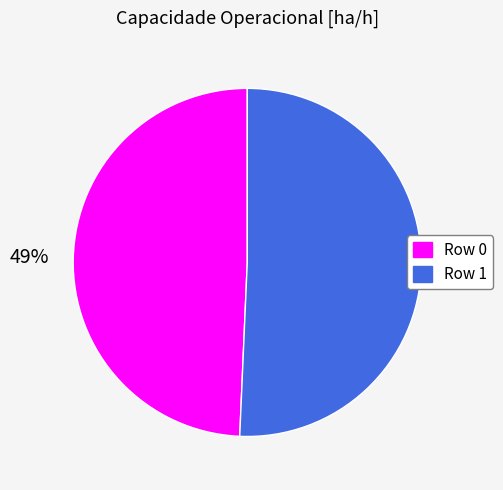

What is the majority slice?

Row 1